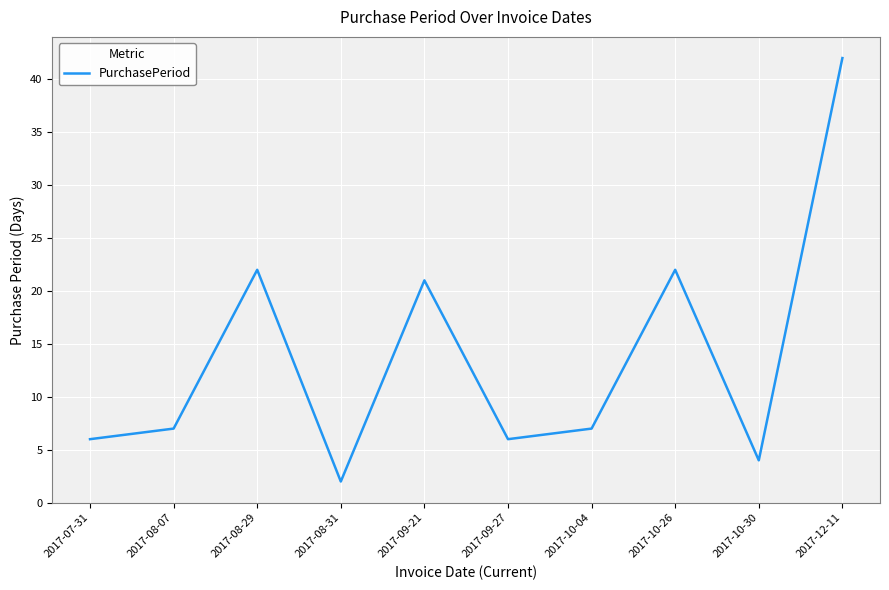

What is the difference between the maximum and minimum values?

40